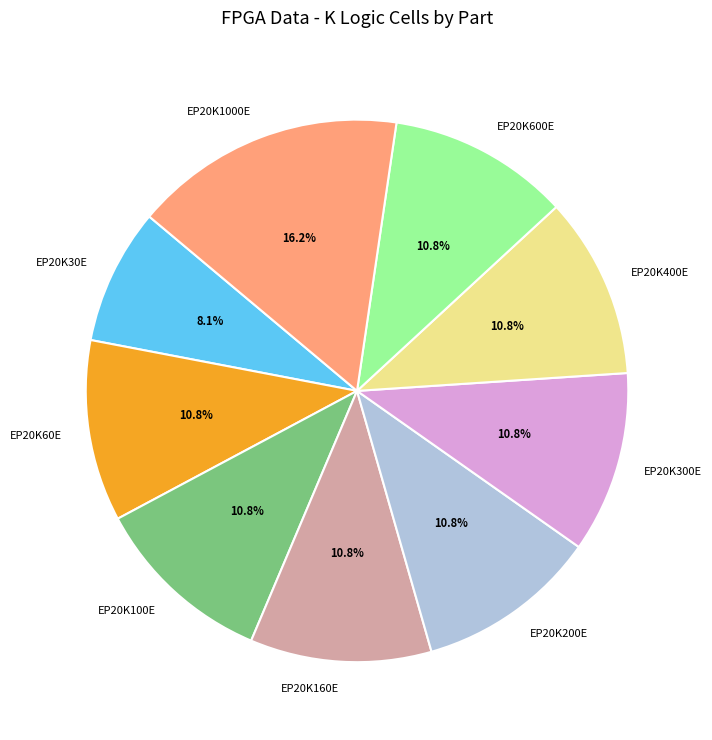

Is EP20K600E the majority of the pie?

No